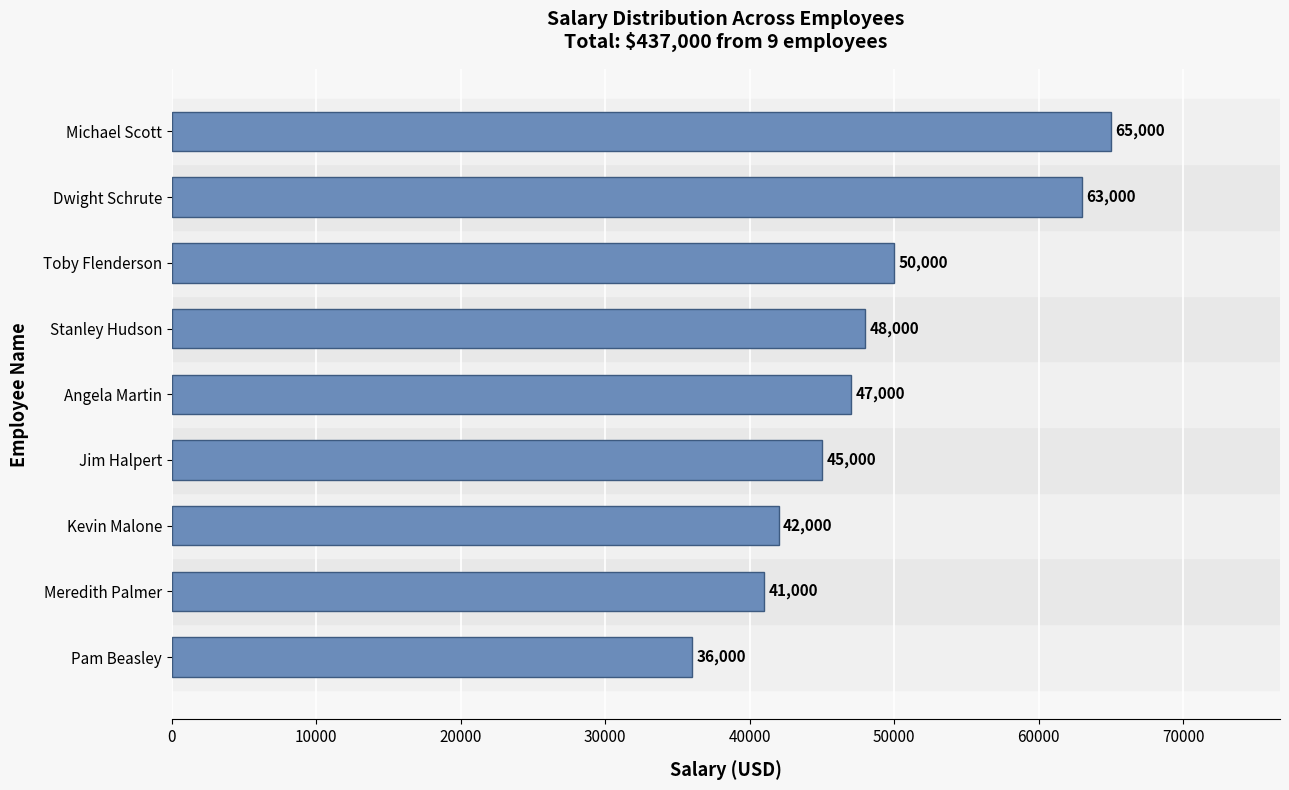

Approximately how many times larger is the value at Kevin Malone compared to Michael Scott?

0.6